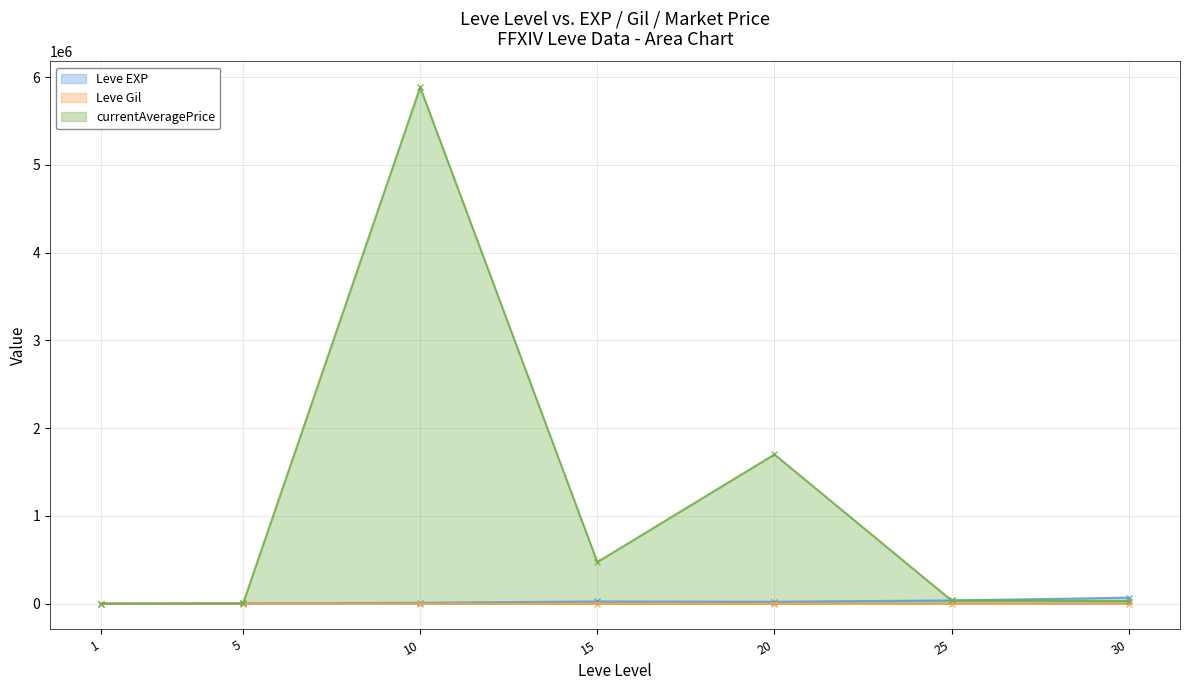

What is the difference between the Leve Gil values at 20 and 5?

151.0